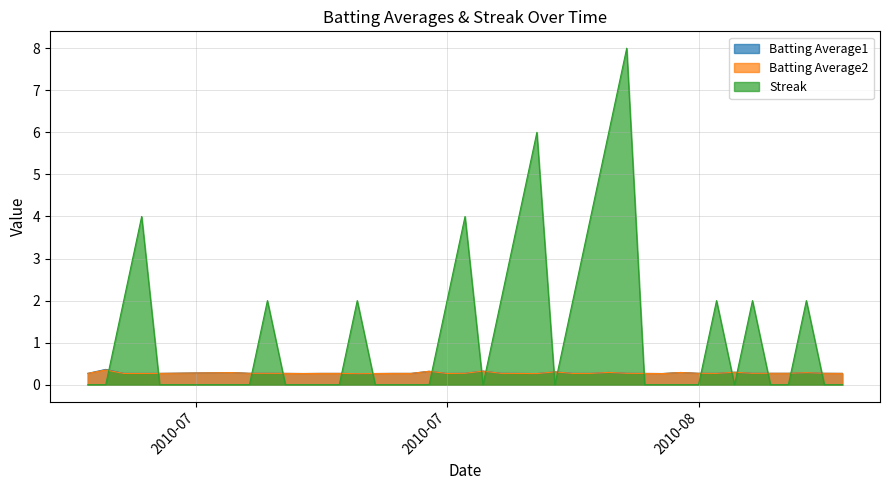

How many distinct data groups are displayed?

3